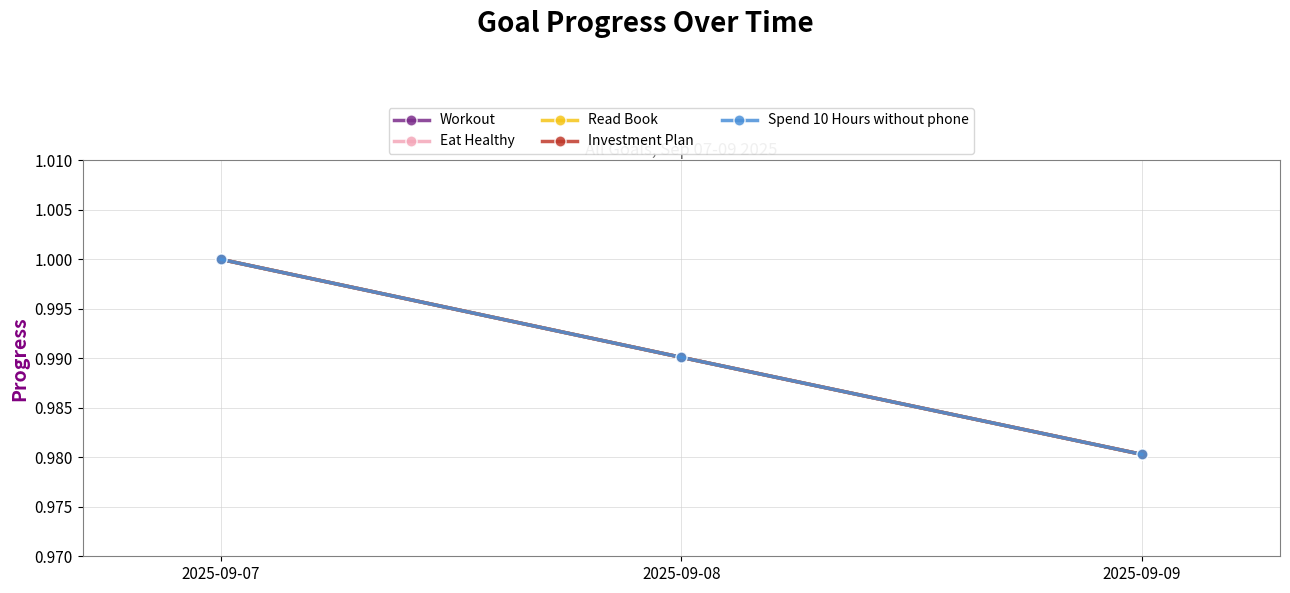

Is this an area chart (filled region under the line)?

No